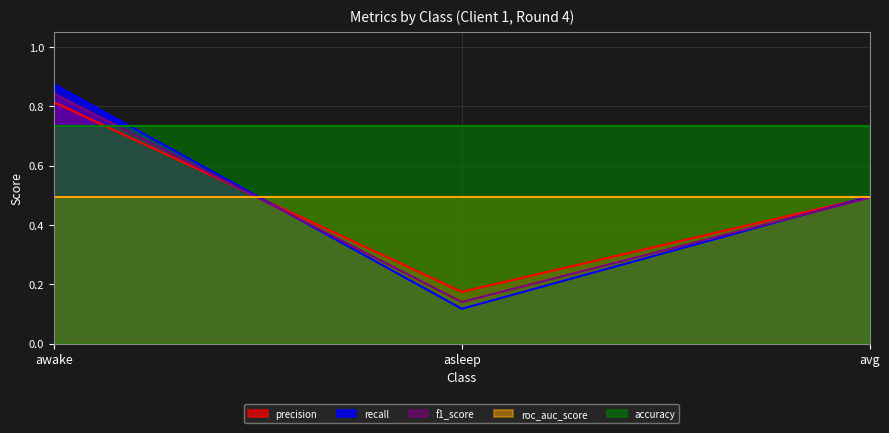

At which category is the sum across all series the highest?

awake